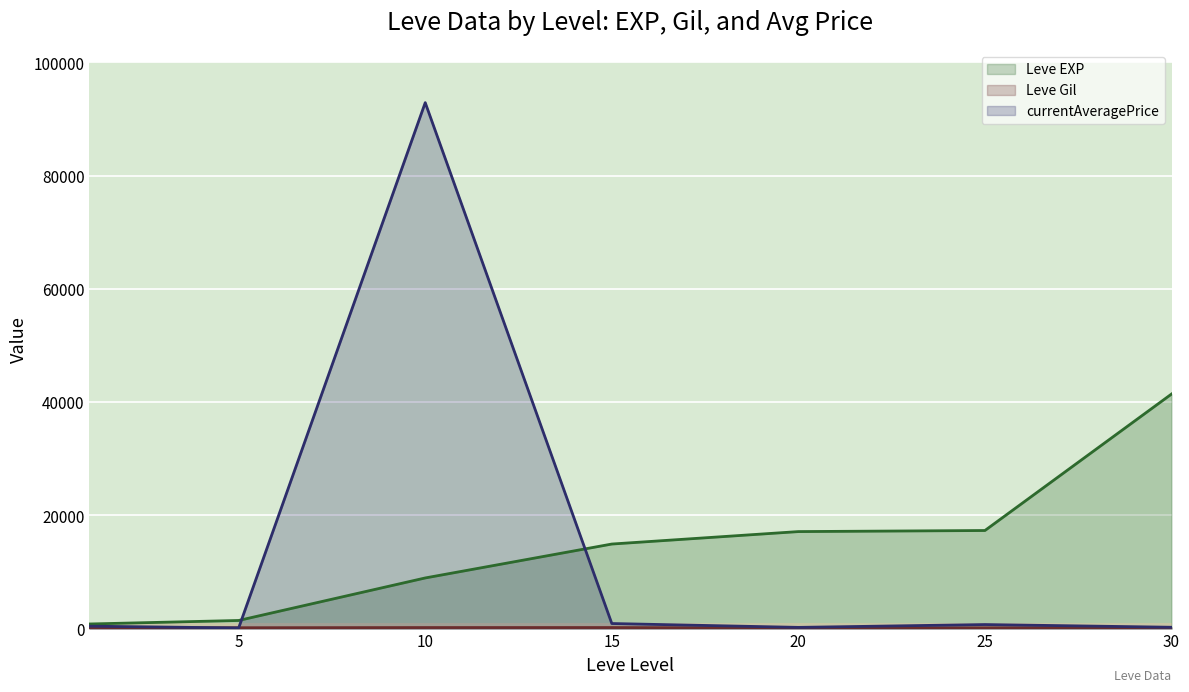

How many values in the Leve Gil (line) series are below 140?

3